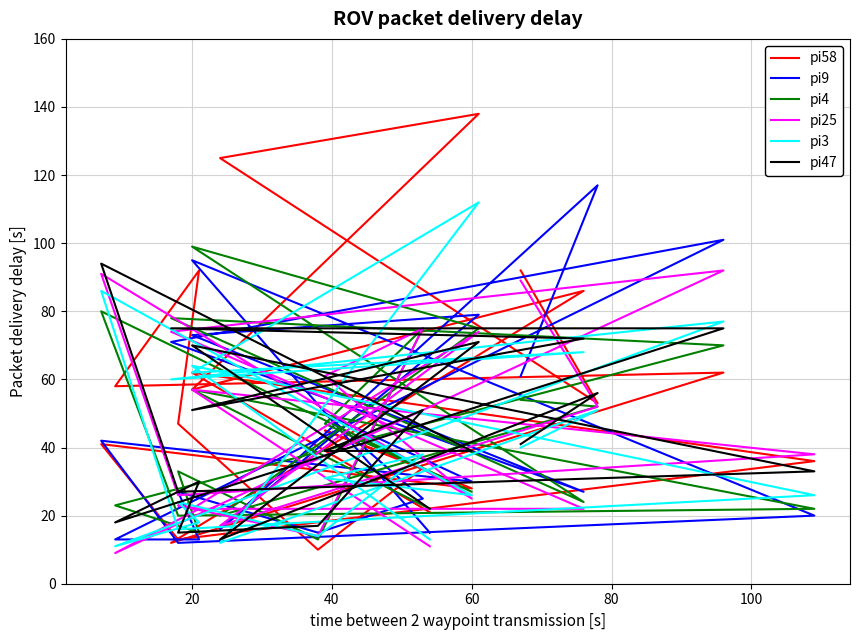

What are all the series names shown in the legend?

pi58, pi9, pi4, pi25, pi3, pi47